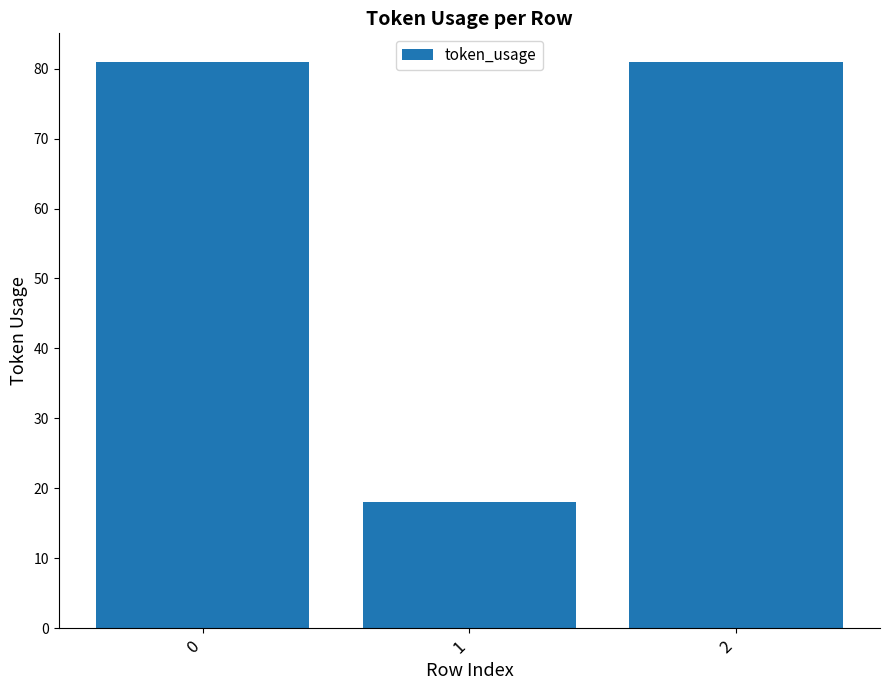

Reading right to left, transcribe all the data shown in this chart.

2=81	1=18	0=81